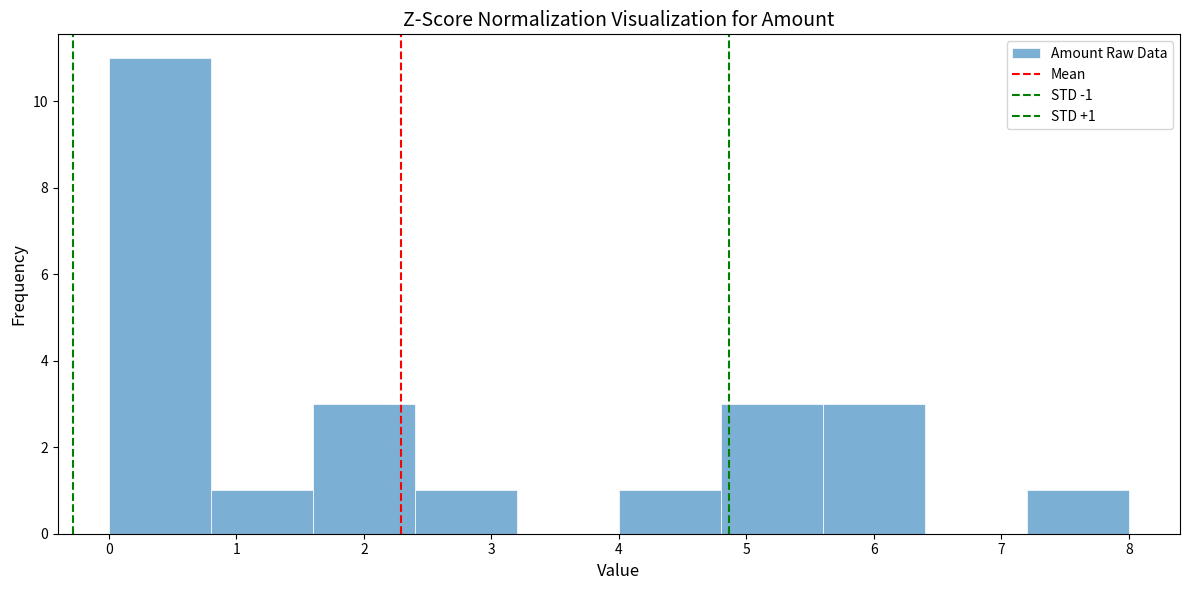

Over which range of the x-axis is the bar tallest?

0.0 to 0.8